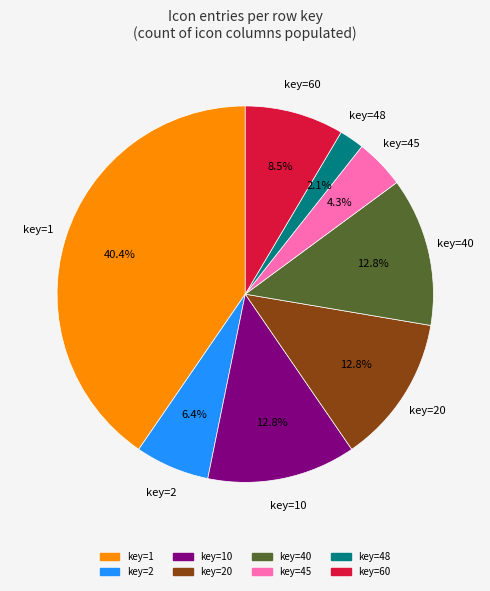

Is there any slice that represents more than half of the pie?

No